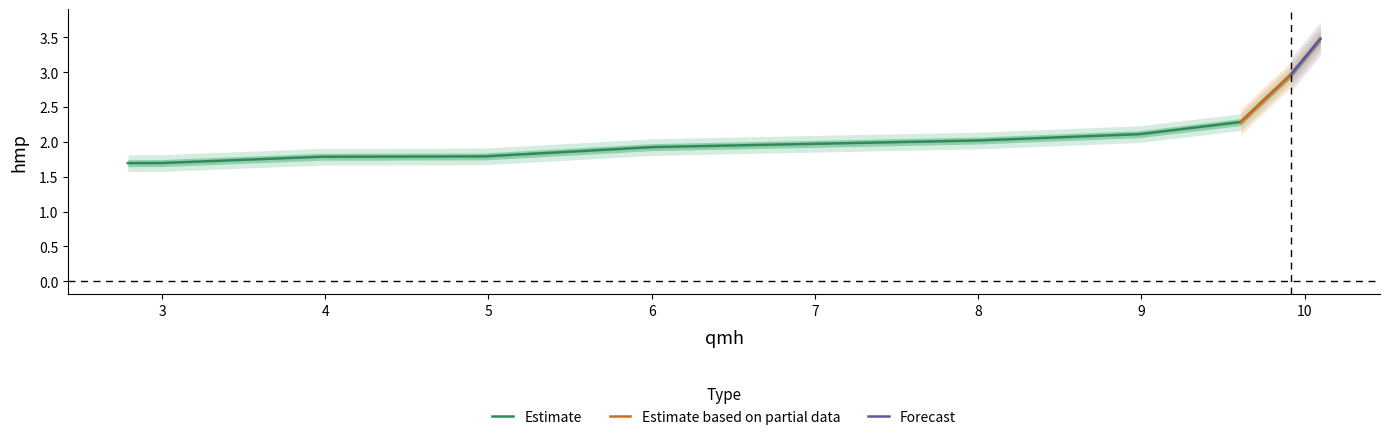

The value at 4.977491961414791 is 1.8. True or false?

True